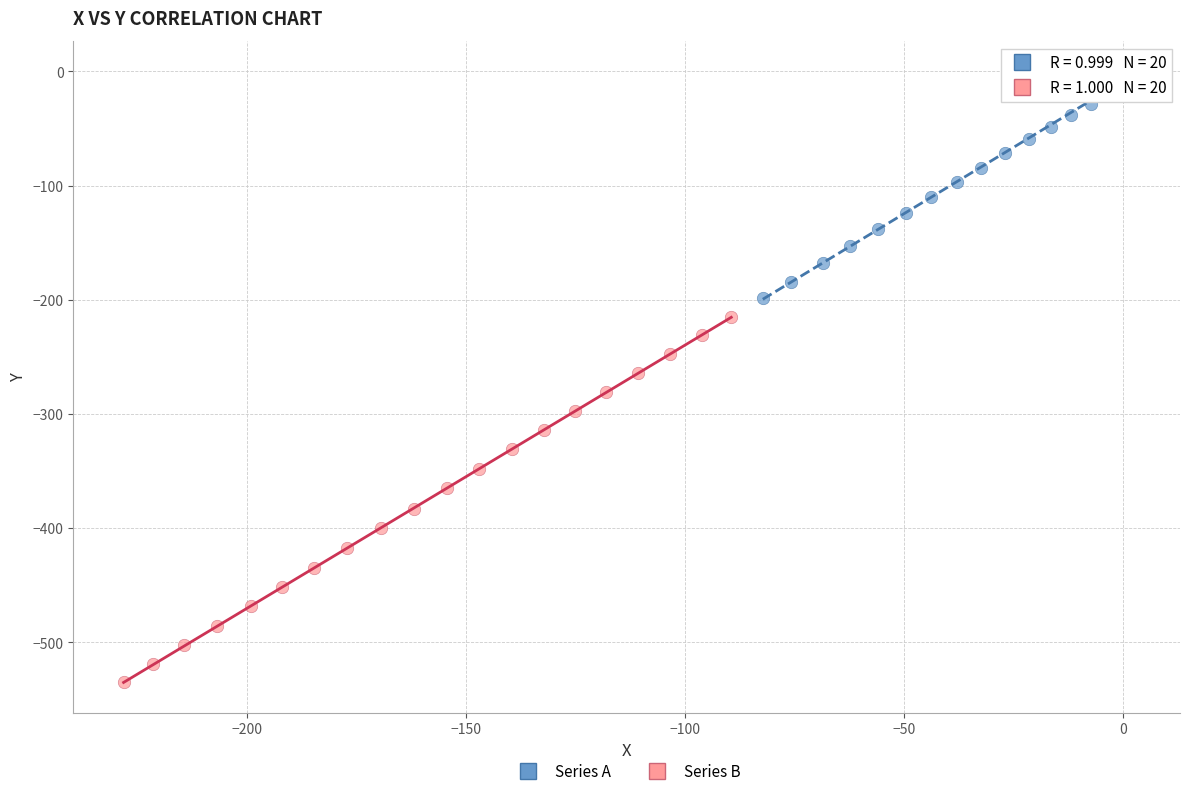

Which series reaches the maximum Y coordinate?

Series A